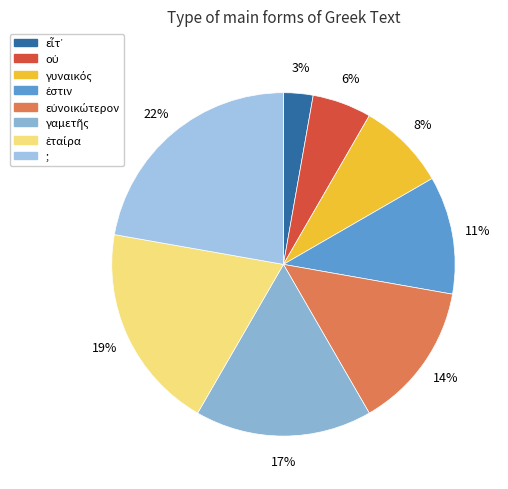

Between εὐνοικώτερον and ;, which is larger?

;